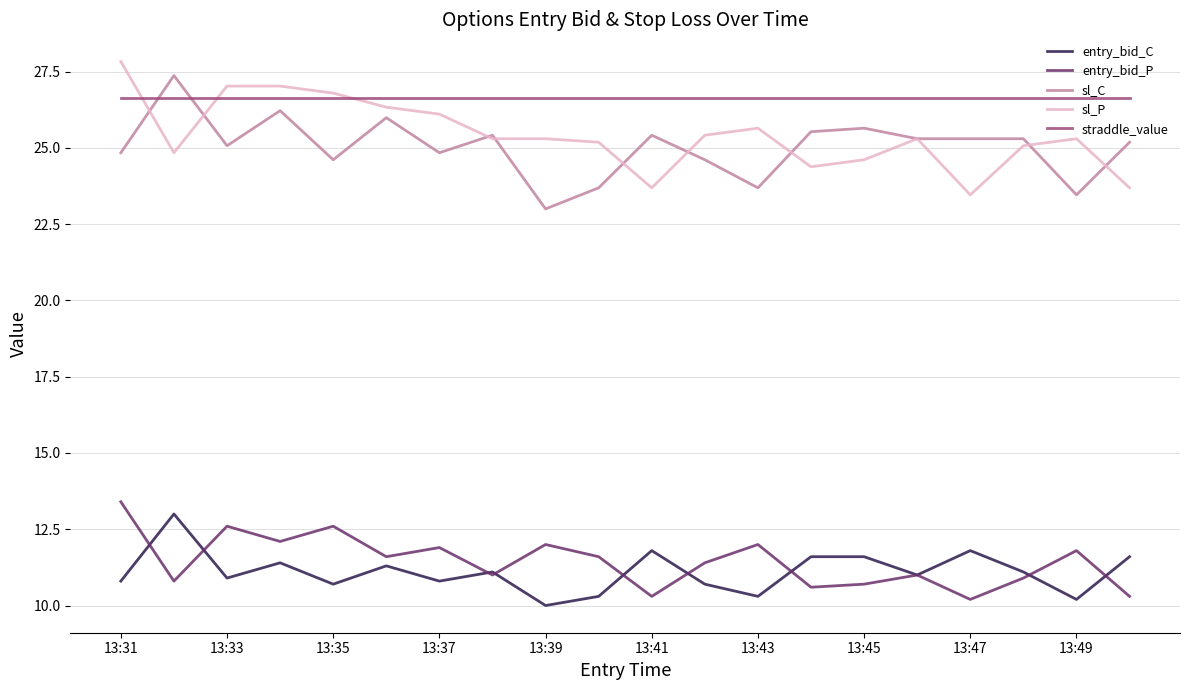

True or false: entry_bid_P and sl_C cross at least once.

False